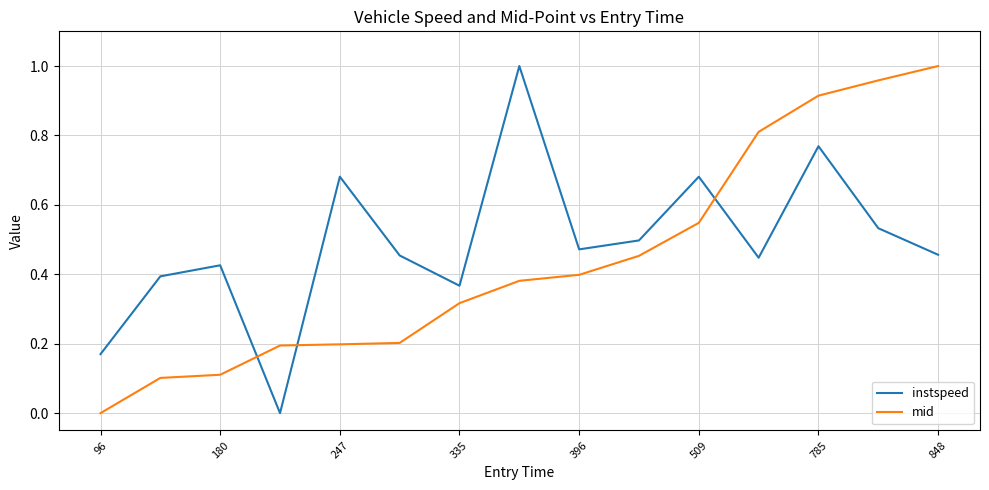

Which series has the largest total across all categories?

instspeed